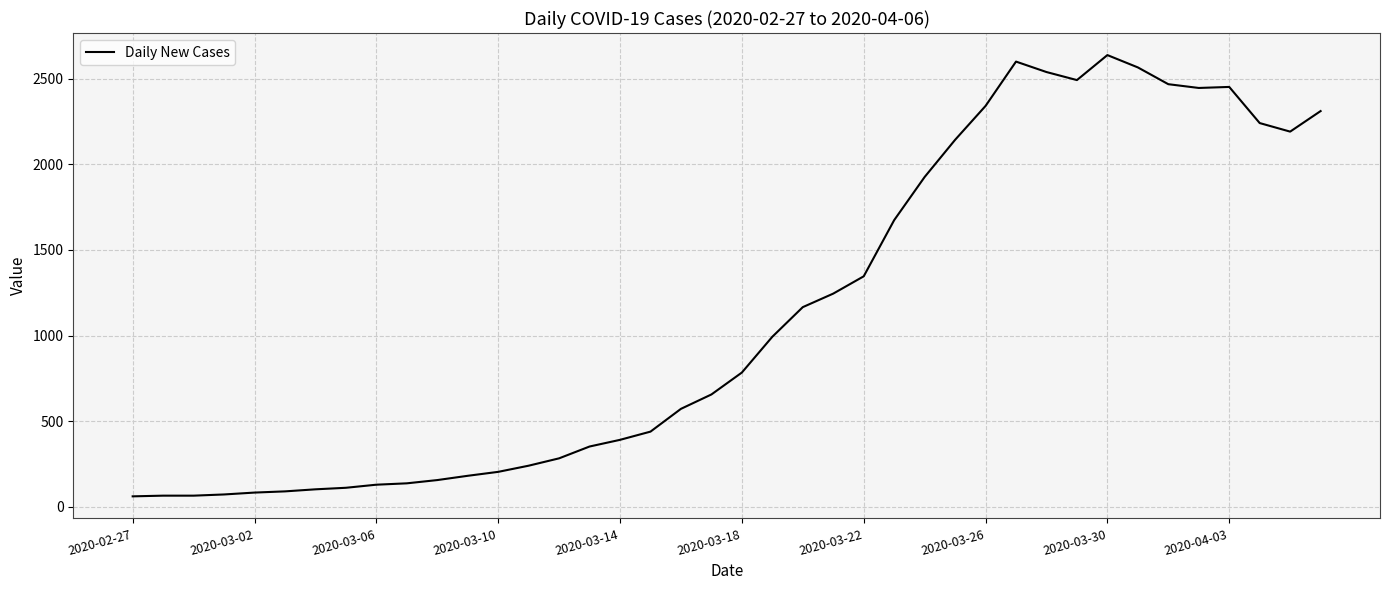

What is the minimum value shown in the chart?

61